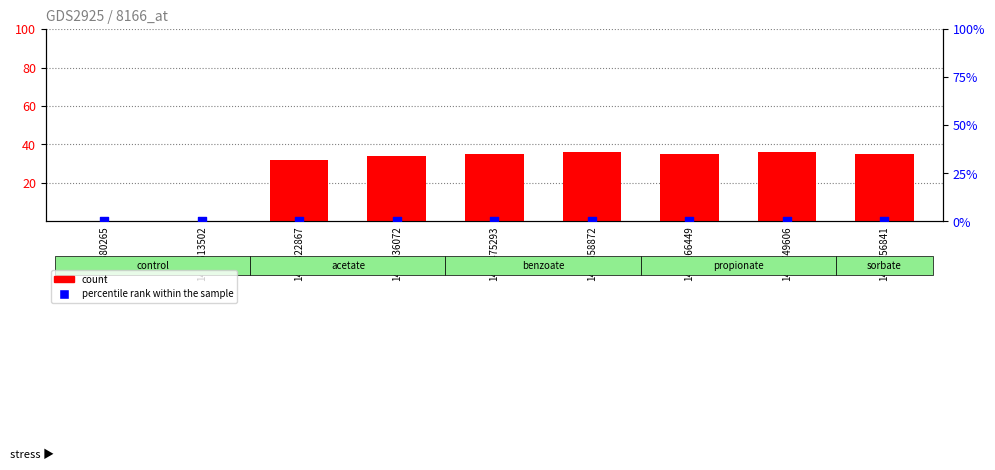

Which series has the largest total across all categories?

count